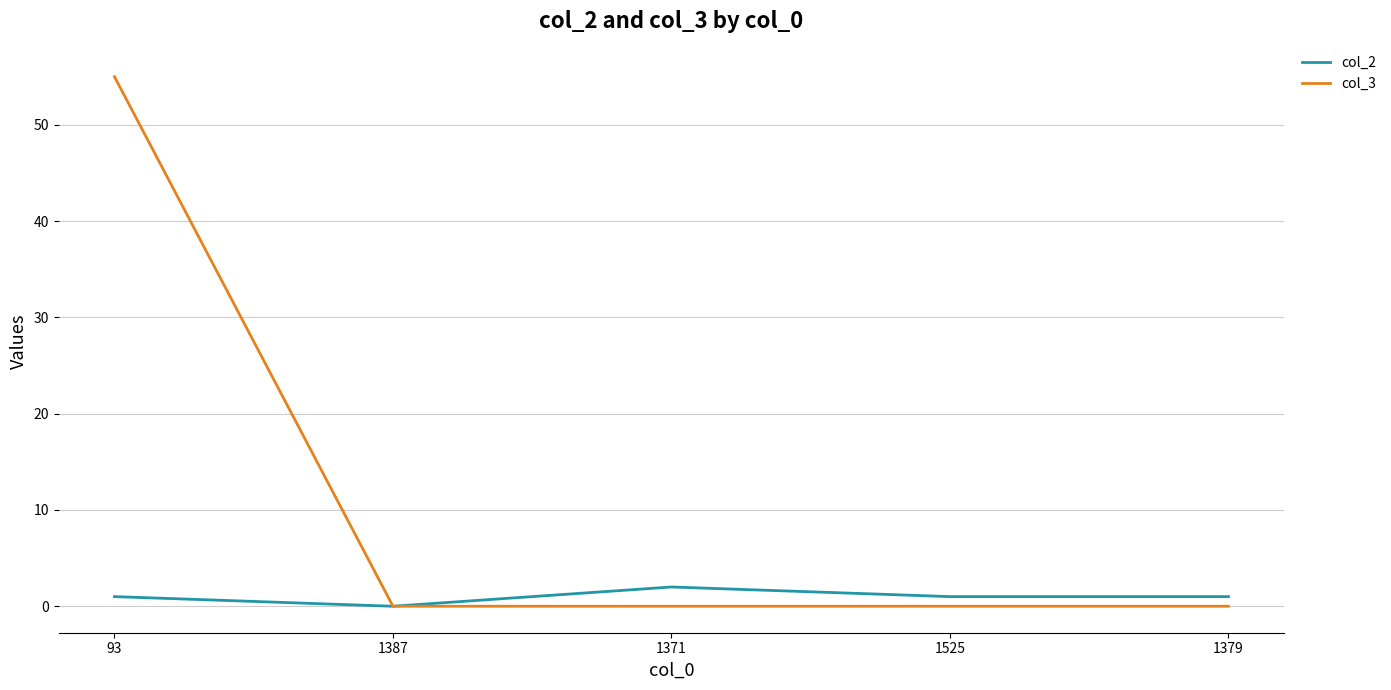

Rank the series by their average value, from highest to lowest.

col_3, col_2